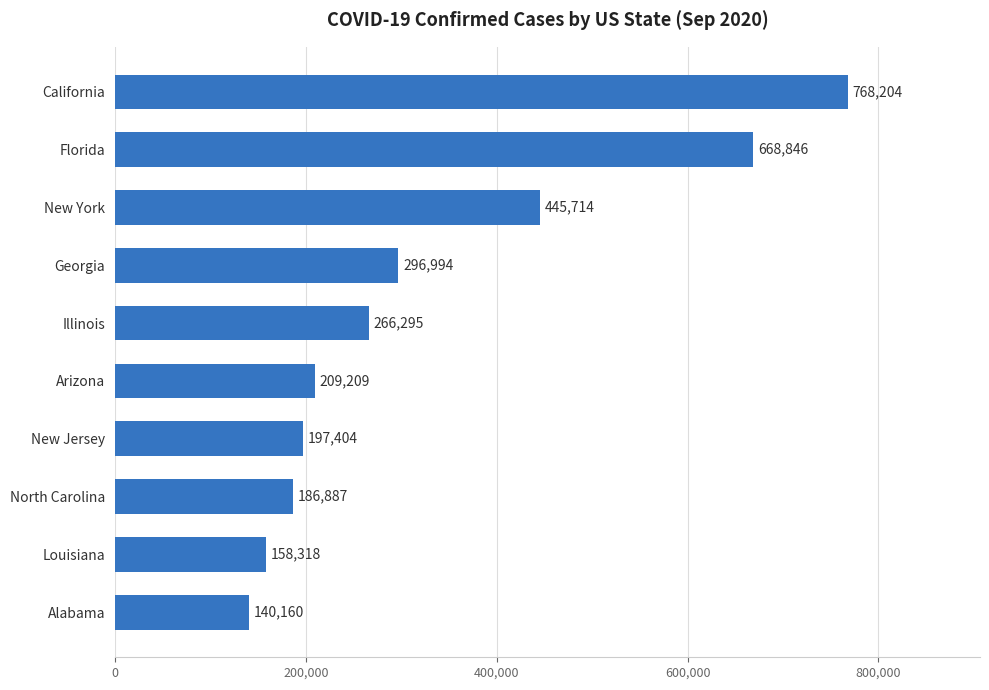

Reading top to bottom, what are all the values shown in this chart?

768204	668846	445714	296994	266295	209209	197404	186887	158318	140160